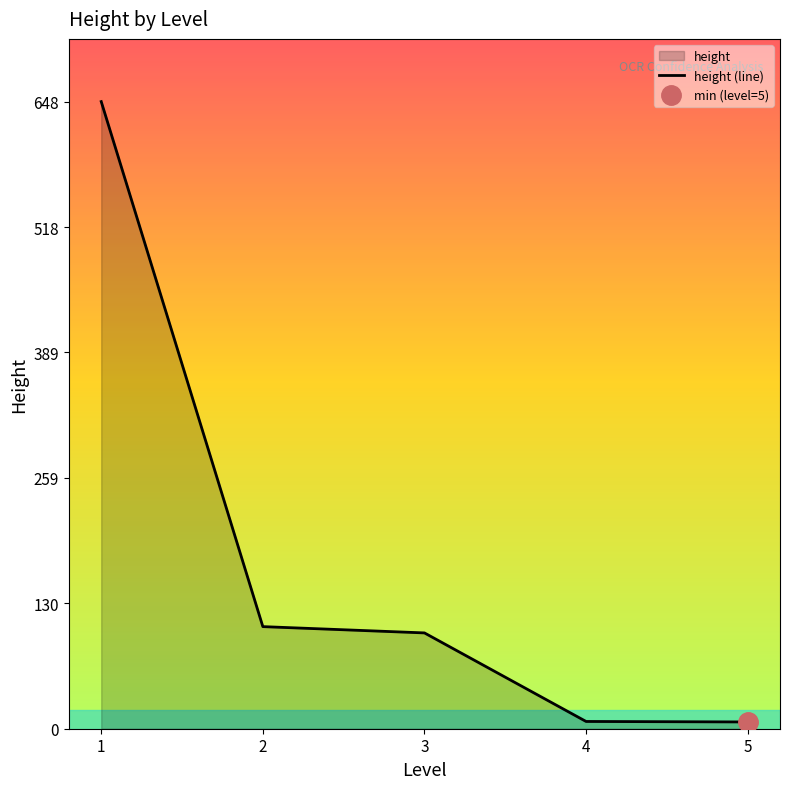

What is the maximum value shown in the chart?

648.0